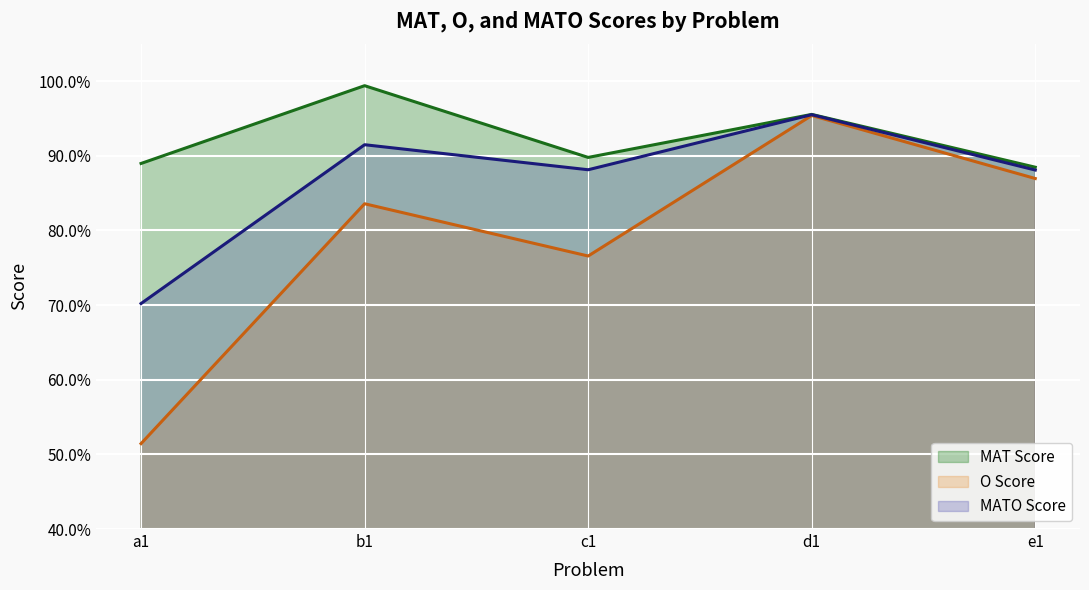

Rank the series by their maximum value, from lowest to highest.

O Score, MATO Score, MAT Score